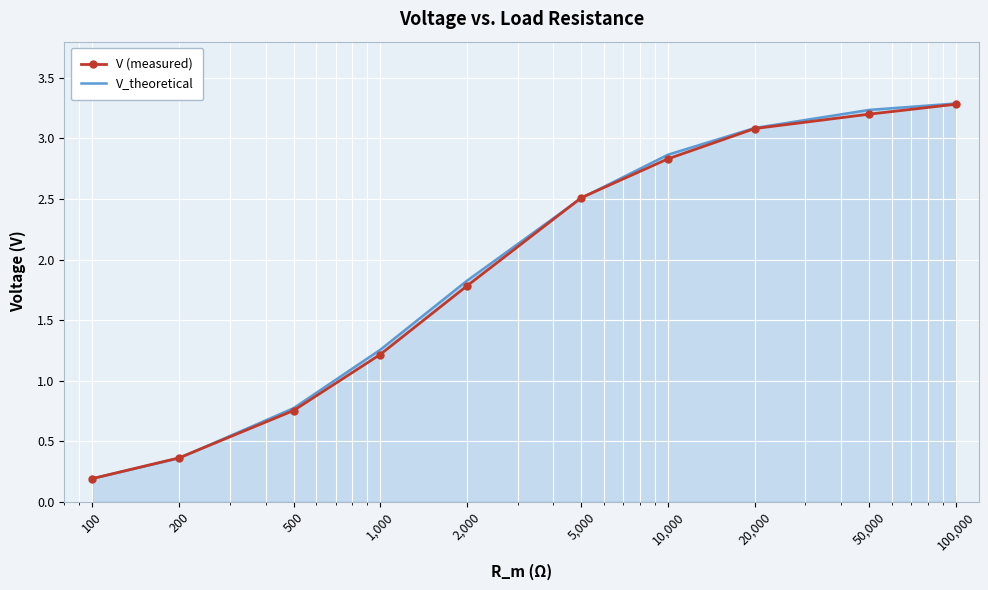

What is the greatest value displayed?

3.3